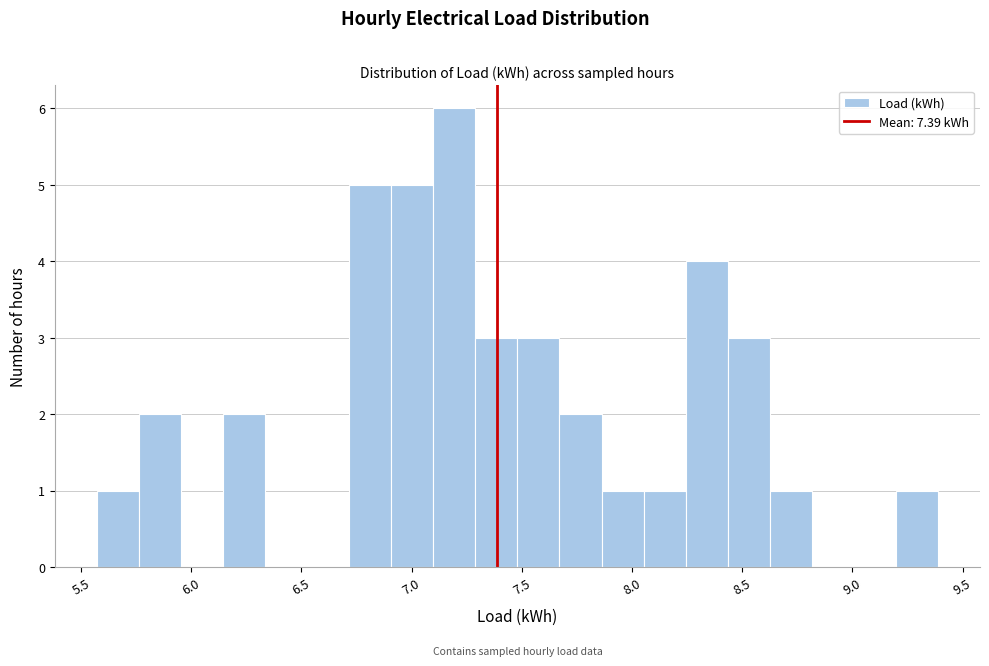

Around what value on the x-axis is the tallest bar? Give the approximate position of its centre, as read against the axis.

7.20